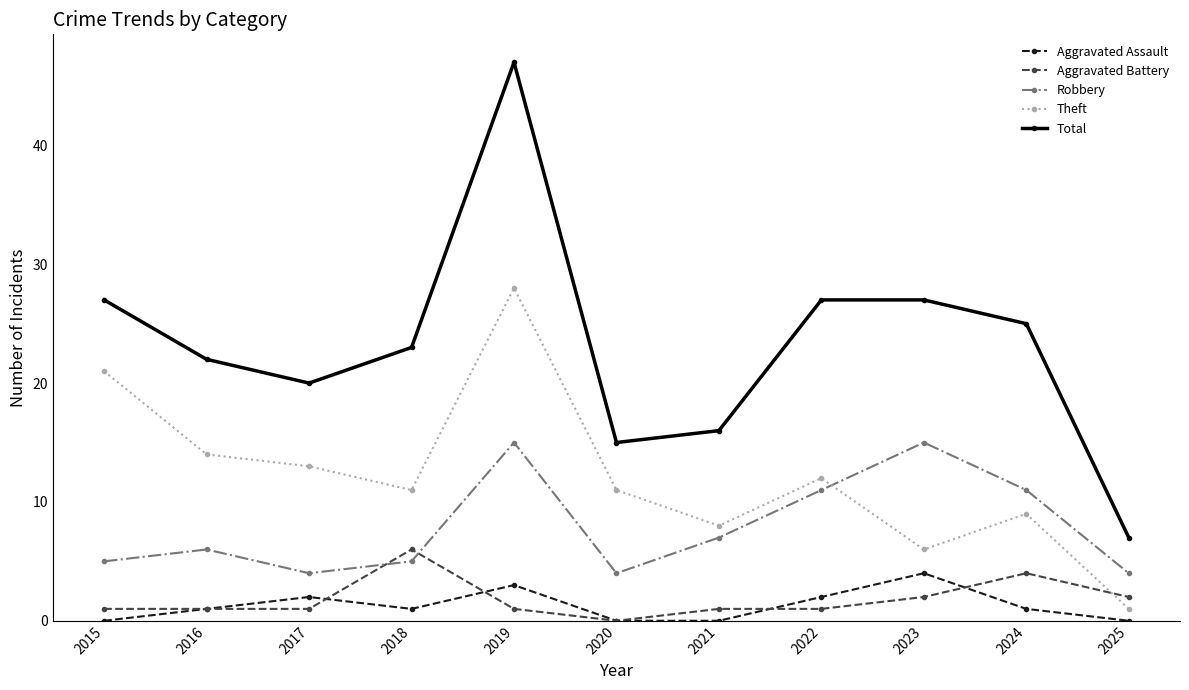

True or false: Total and Aggravated Battery cross at least once.

False